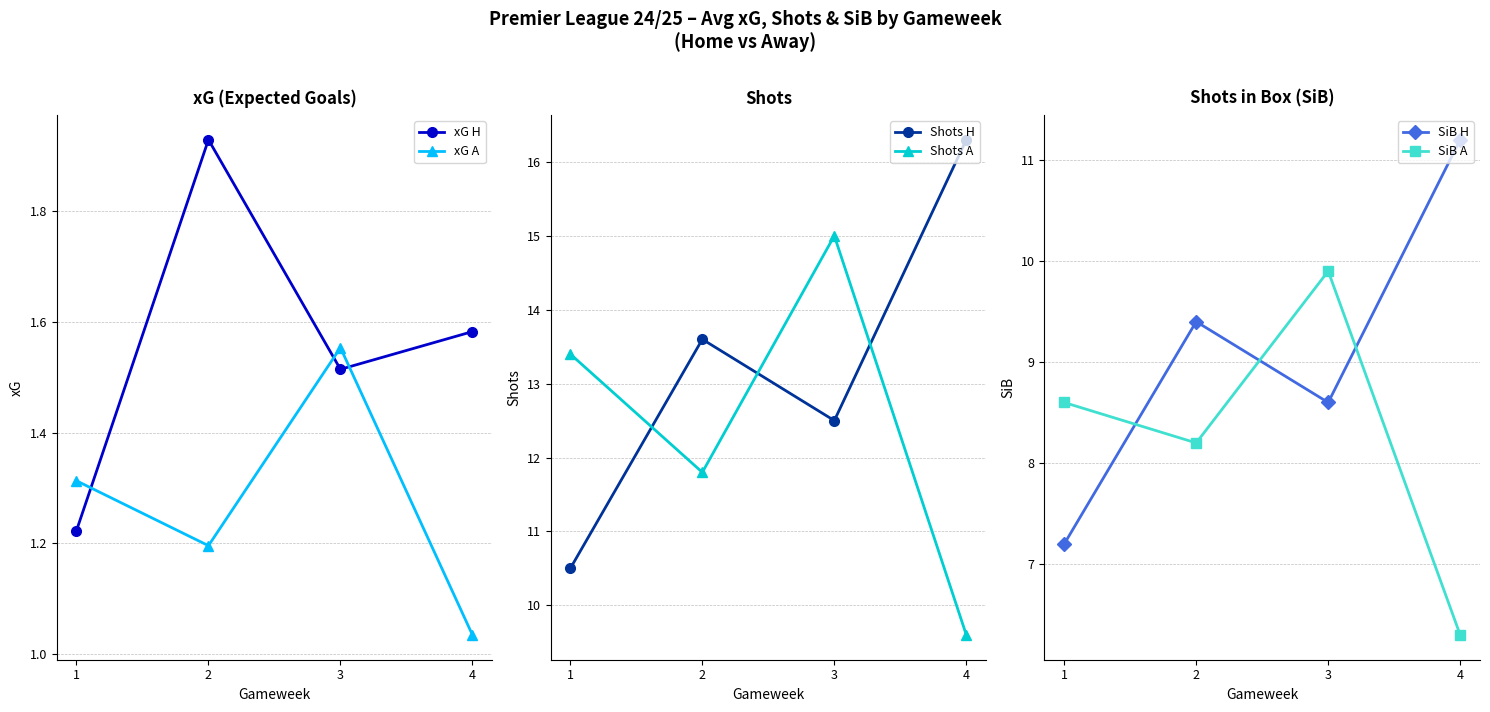

Reading right to left, extract all data points from this chart.

xG H: 1.6	1.5	1.9	1.2
xG A: 1.0	1.6	1.2	1.3
Shots H: 16.3	12.5	13.6	10.5
Shots A: 9.6	15.0	11.8	13.4
SiB H: 11.2	8.6	9.4	7.2
SiB A: 6.3	9.9	8.2	8.6